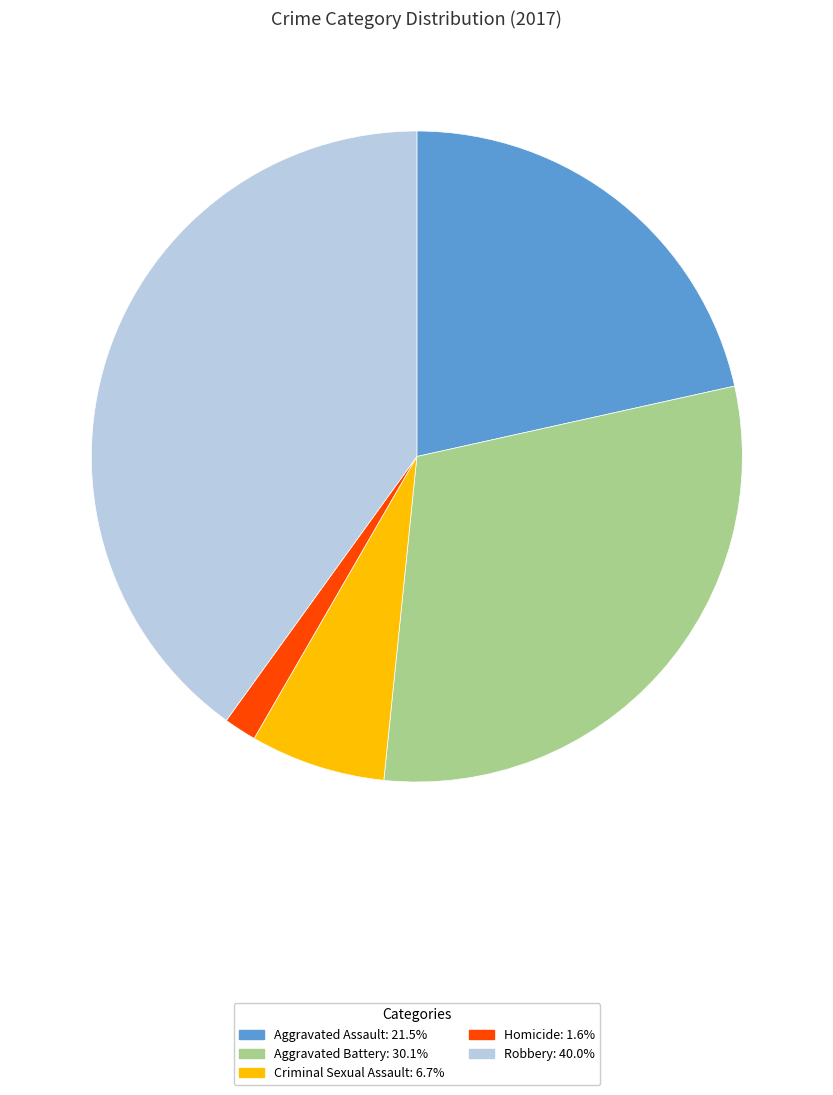

Rank the categories by value from lowest to highest.

Homicide, Criminal Sexual Assault, Aggravated Assault, Aggravated Battery, Robbery